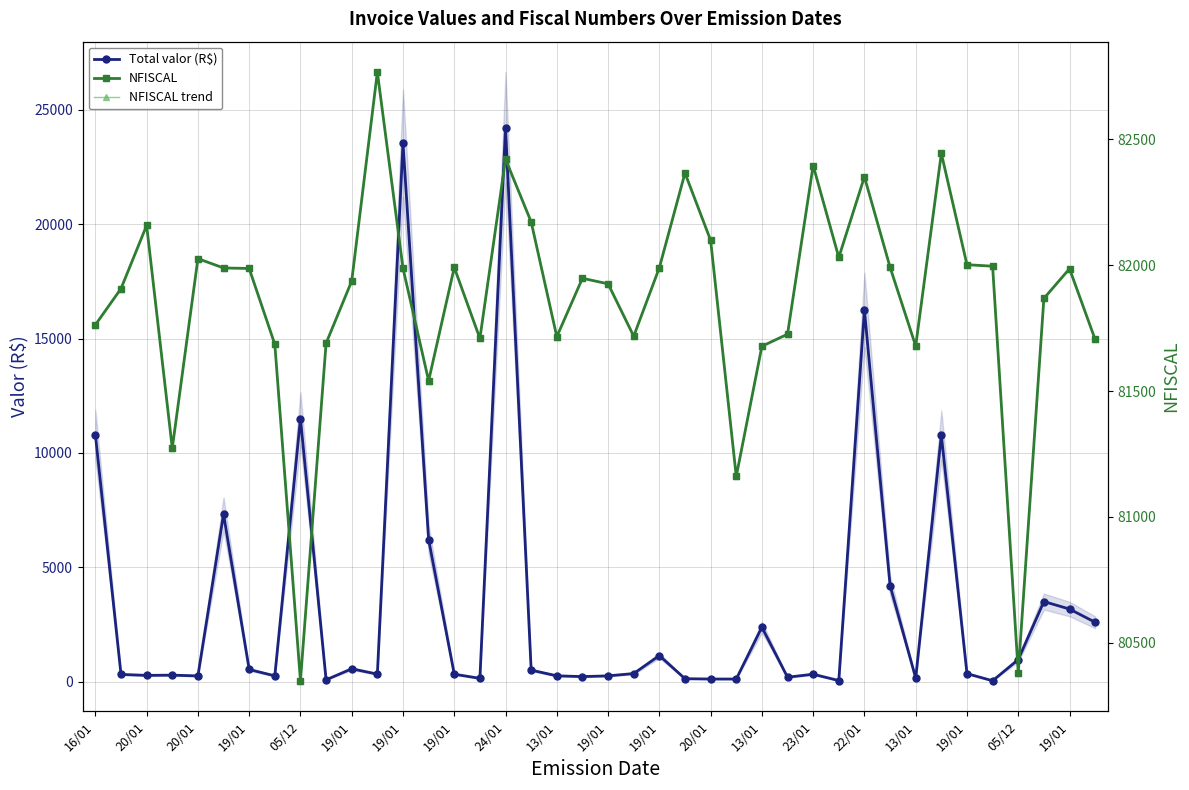

Rank the series at 20/01 from lowest to highest value.

Total valor (R$), NFISCAL, NFISCAL trend